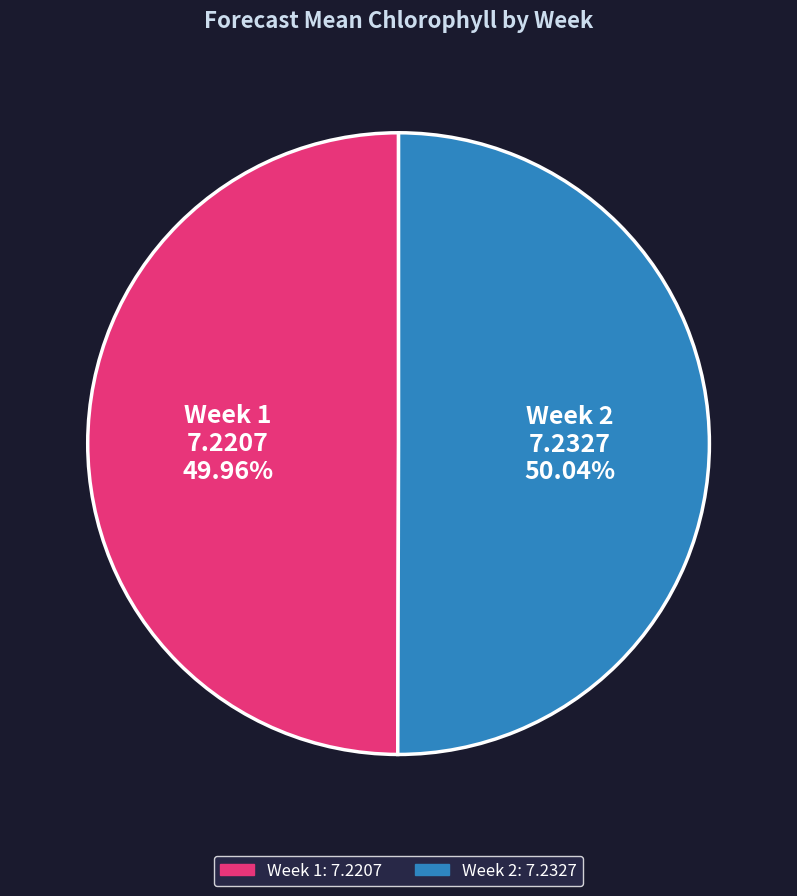

To the nearest percent, what percentage of the pie is Week 1?

50%